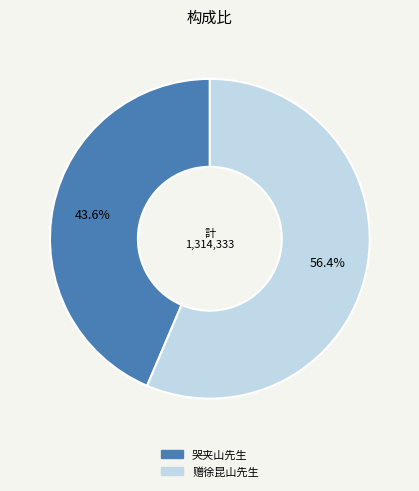

Does any single category account for the majority?

Yes